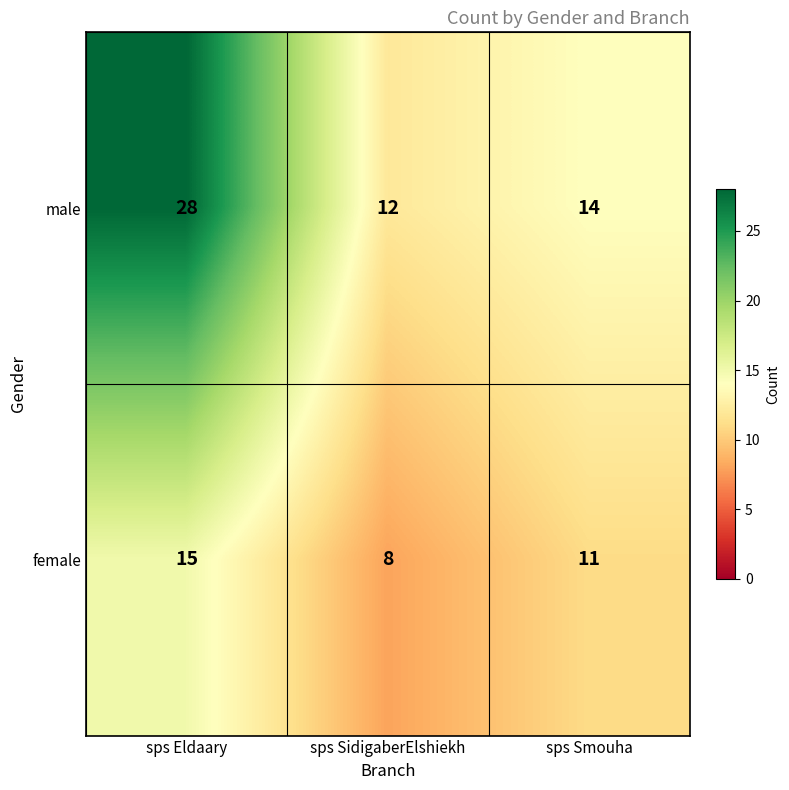

List the series in order of their overall mean, lowest first.

female, male